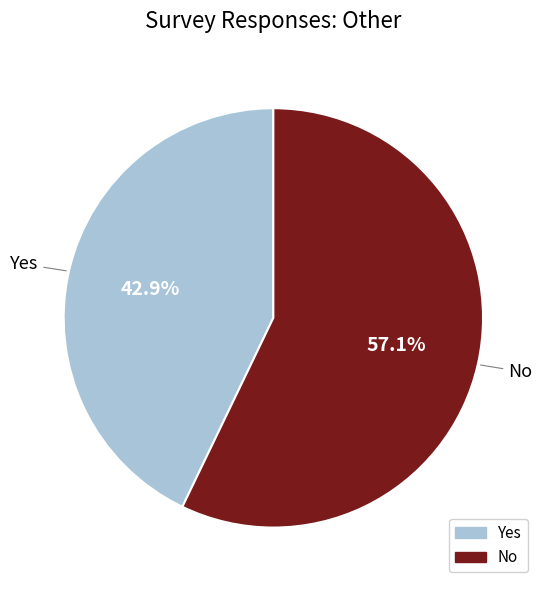

Between No and Yes, which is larger?

No